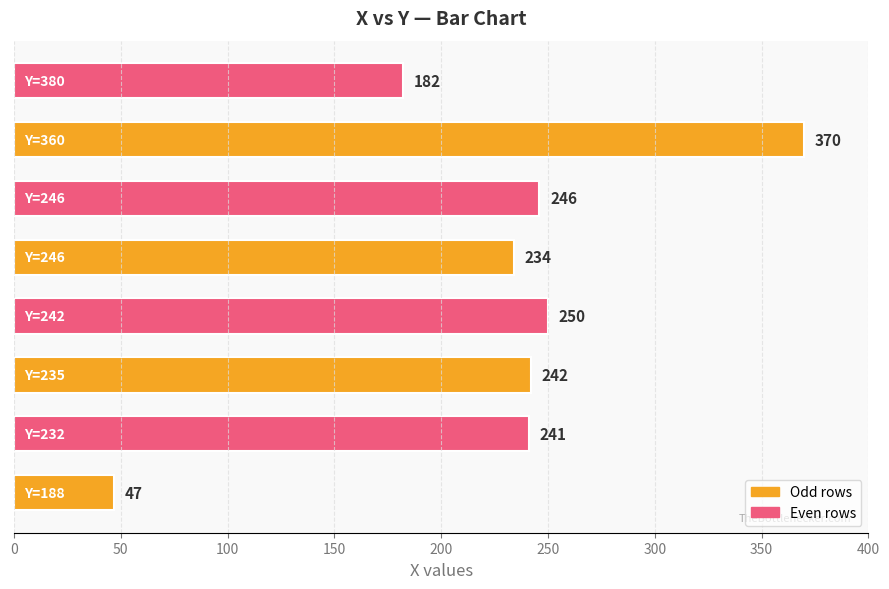

What is the sum of all values?

1812